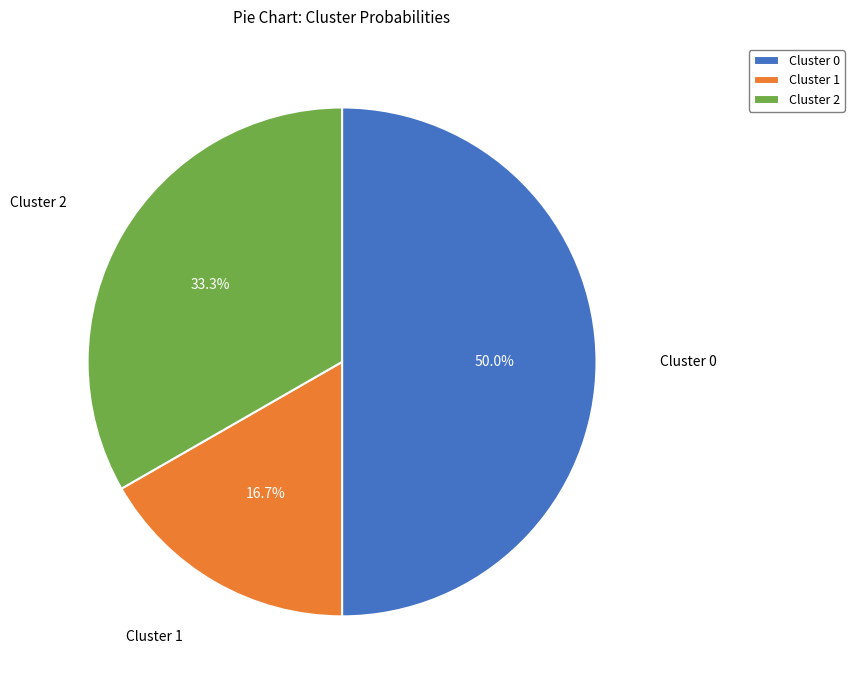

How much of the chart is everything except Cluster 0?

50.0%